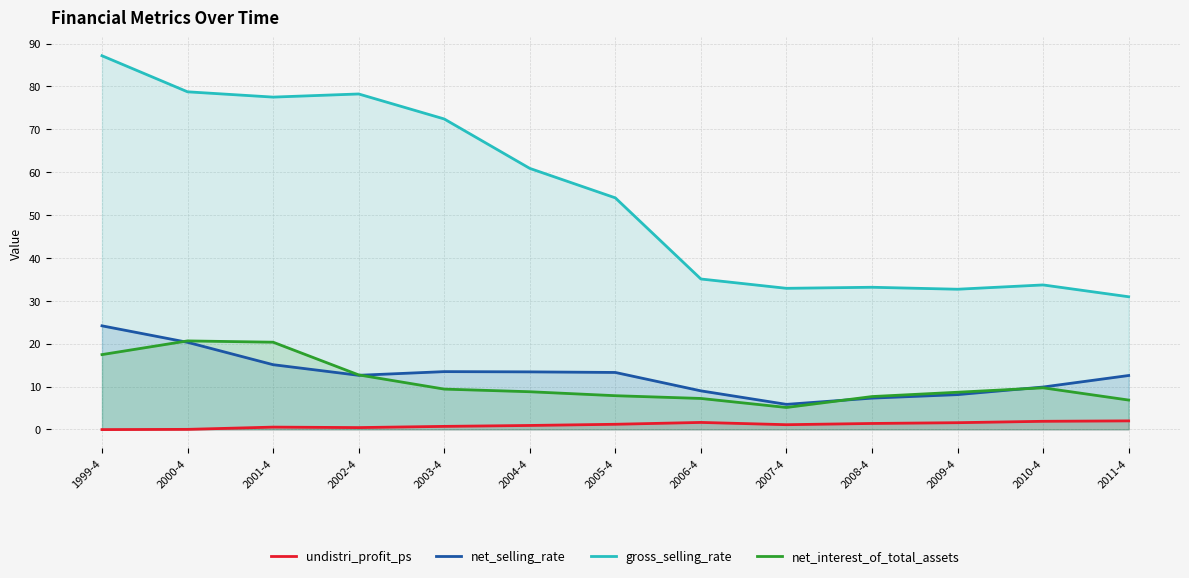

What is the value of the undistri_profit_ps point at the 5th from the left?

0.7